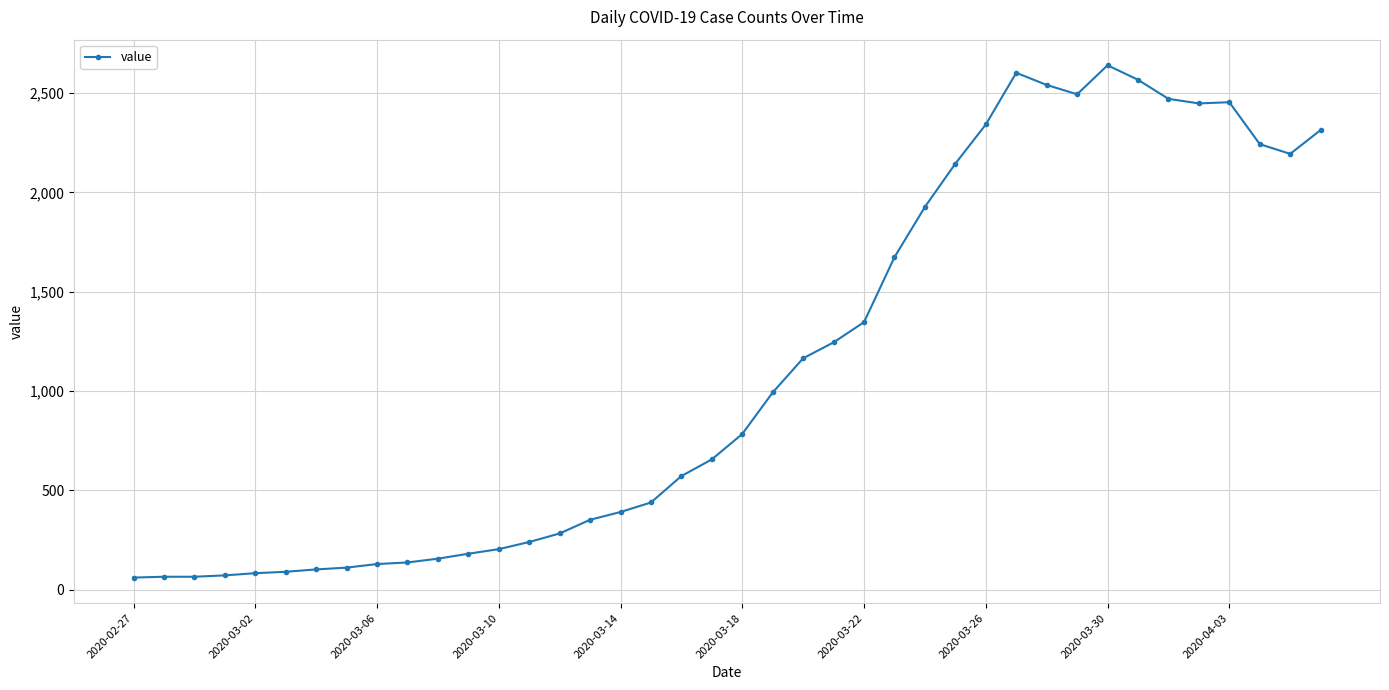

What is the value of the 20th point from the left?

656